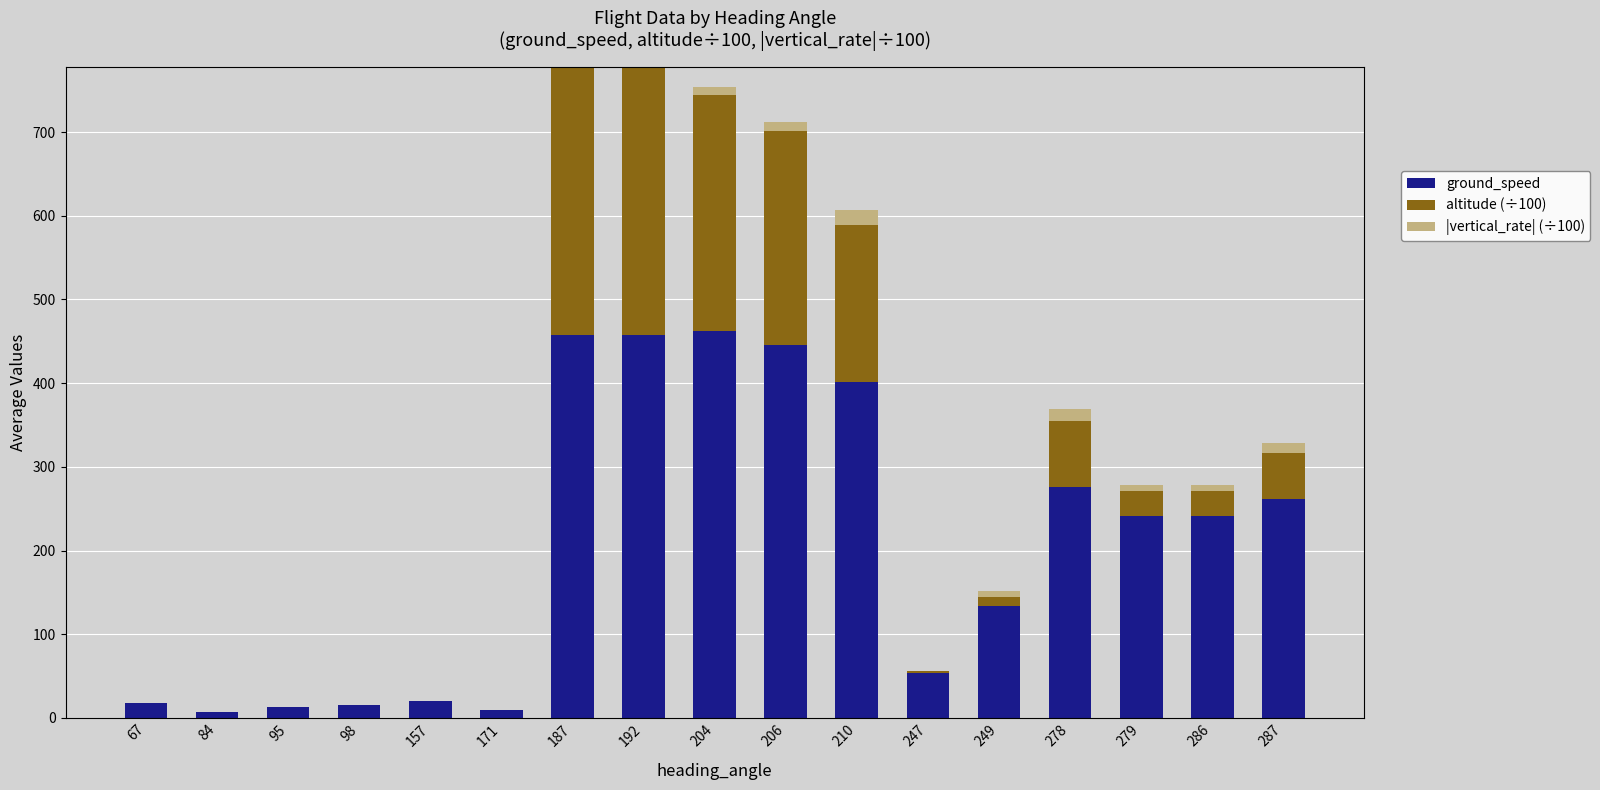

True or false: ground_speed has a value of 9.0 at 171.

True